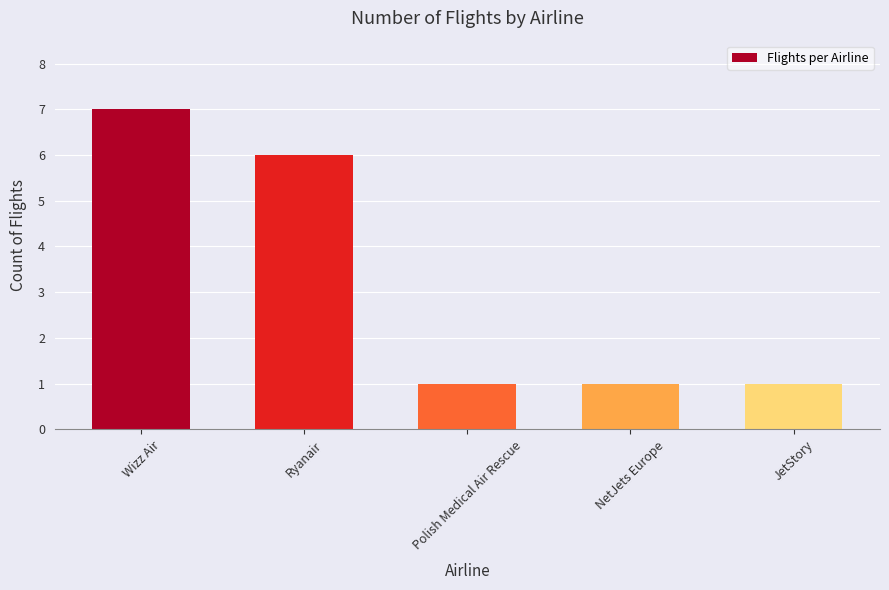

What is the smallest value displayed?

1